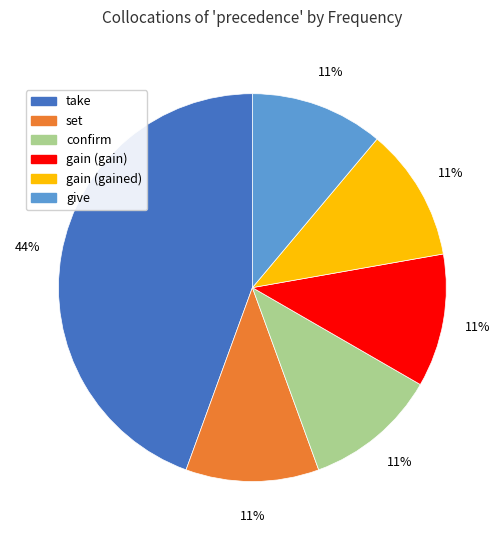

Which slice is the largest?

take